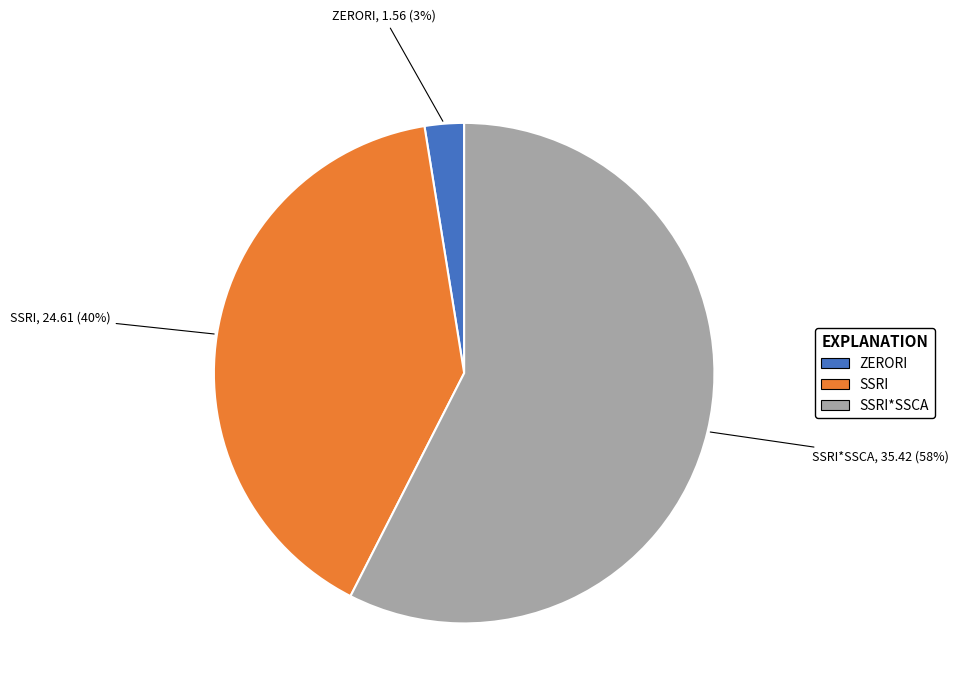

Does any single category account for the majority?

Yes